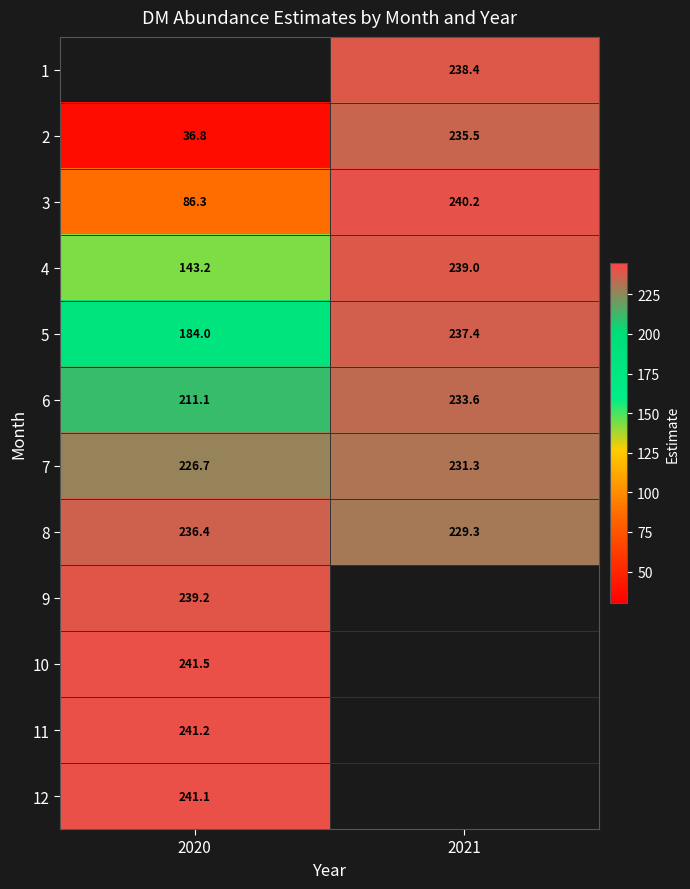

What is the difference between the 5 values at 2021 and 2020?

53.4